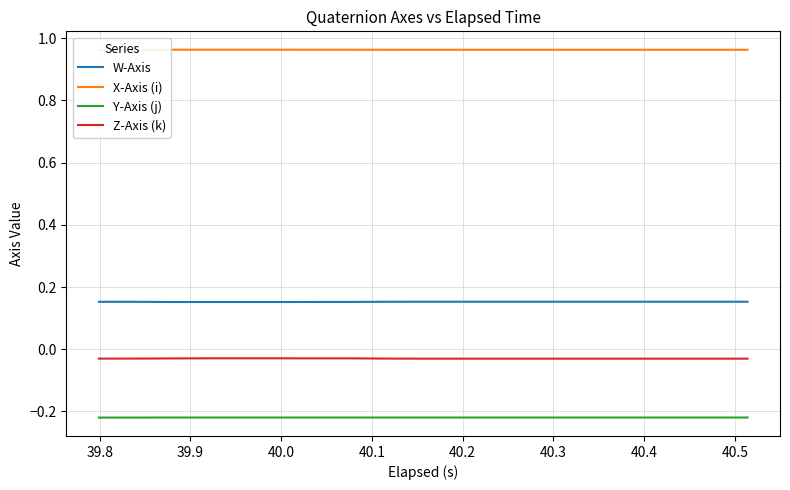

List the series in order of their peak value, highest first.

X-Axis (i), W-Axis, Z-Axis (k), Y-Axis (j)